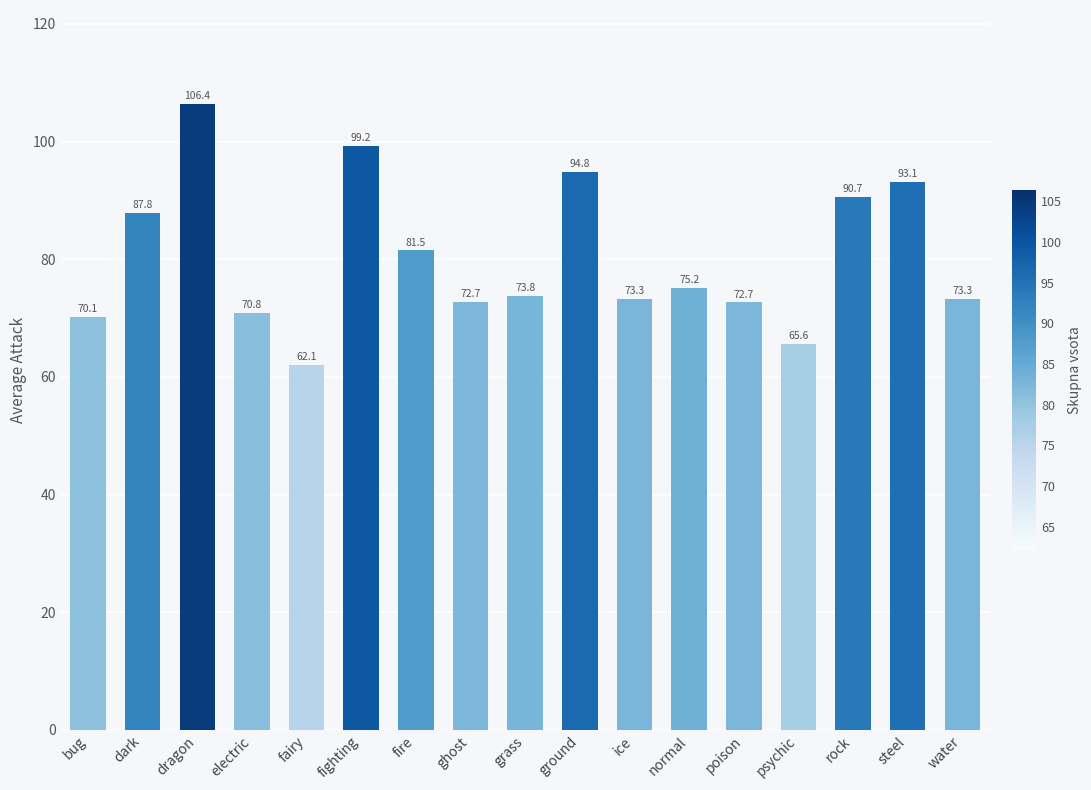

What is the greatest value displayed?

106.4